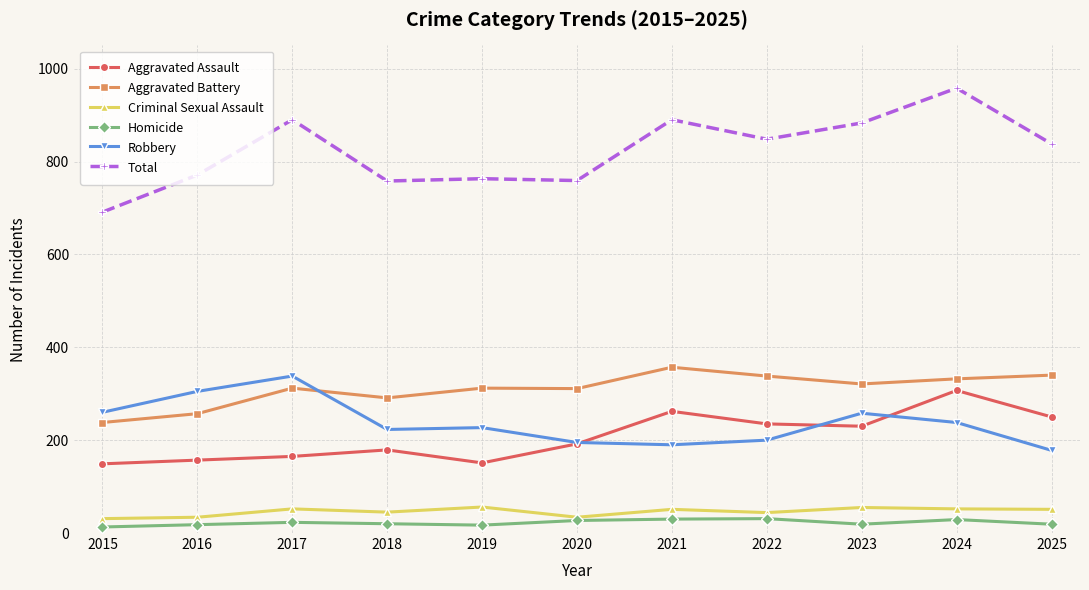

At which category is the sum across all series the highest?

2024